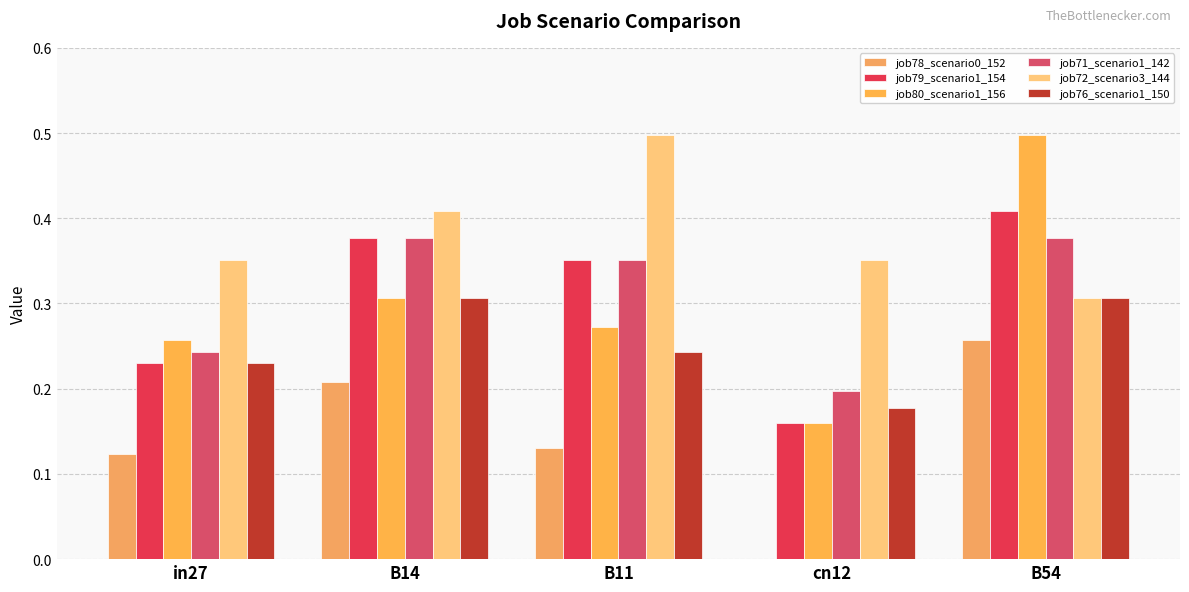

How many groups of bars are there?

5